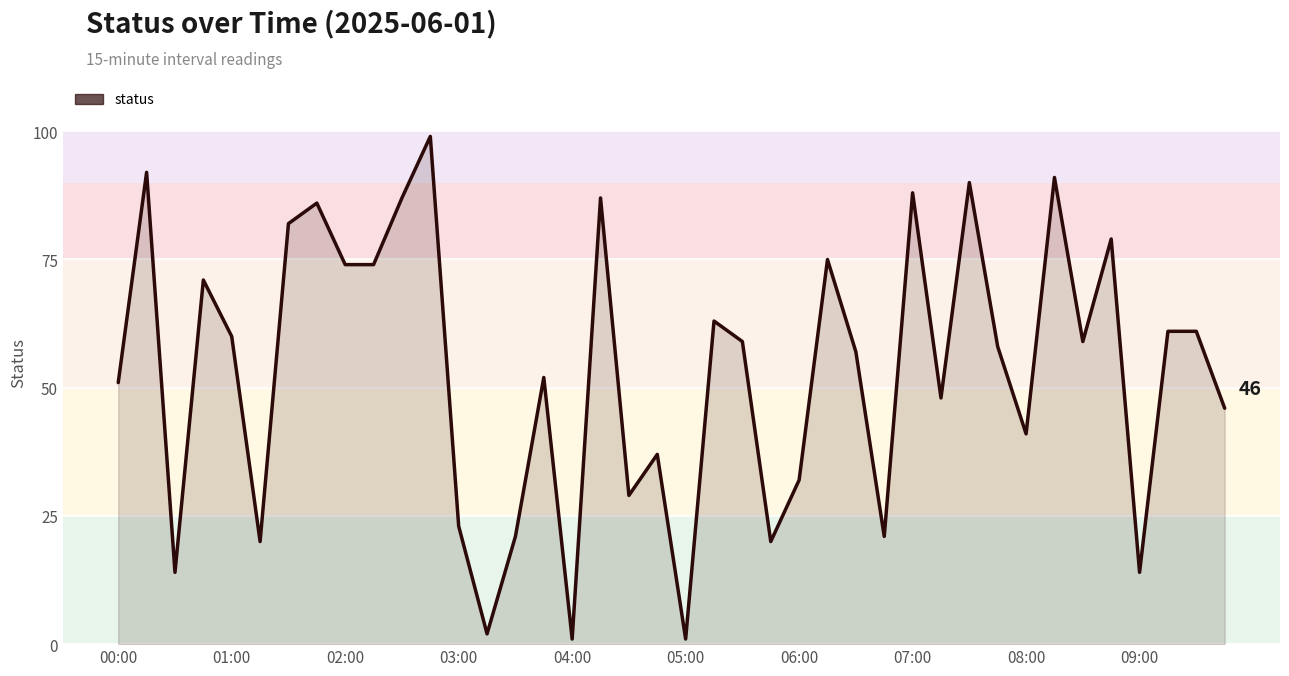

What is the greatest value displayed?

99